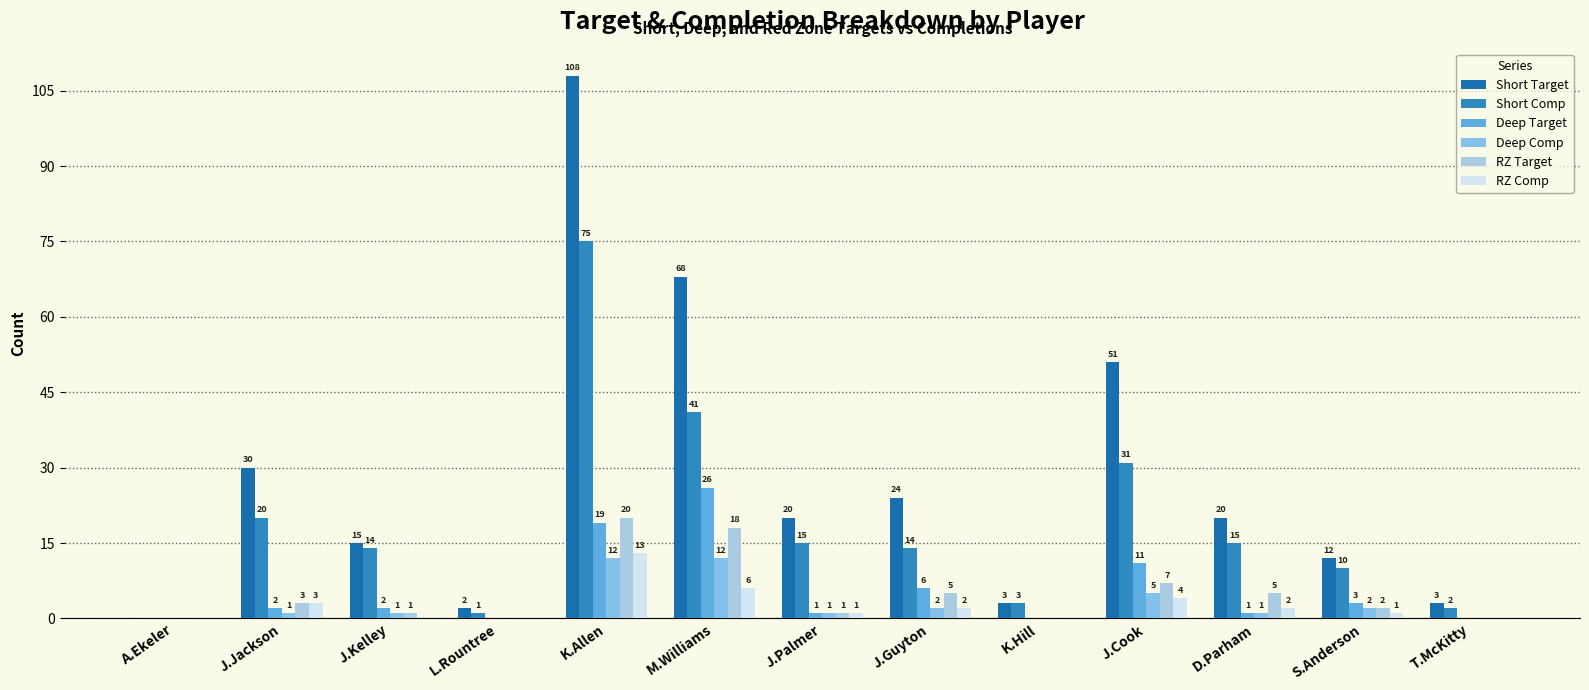

Are the bars grouped side by side (vs. stacked)?

Yes